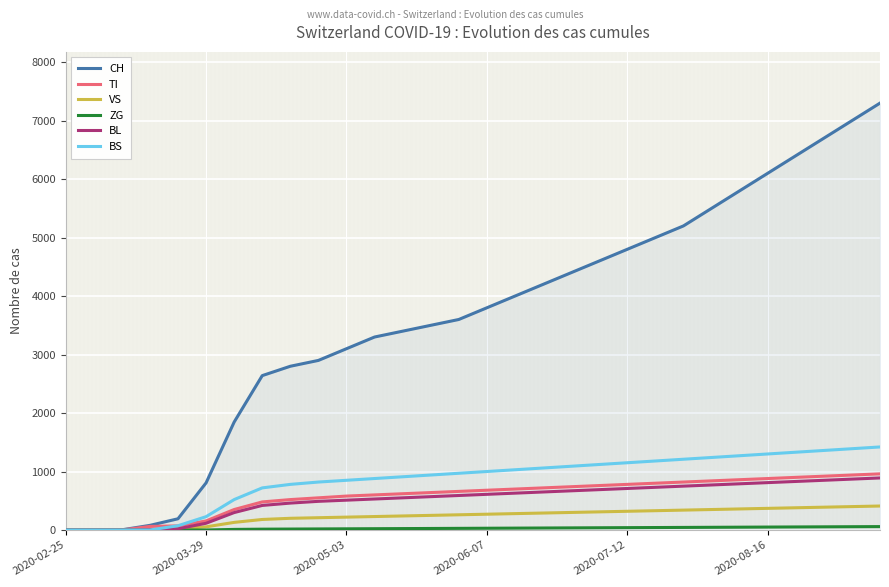

Which series has the largest total across all categories?

CH